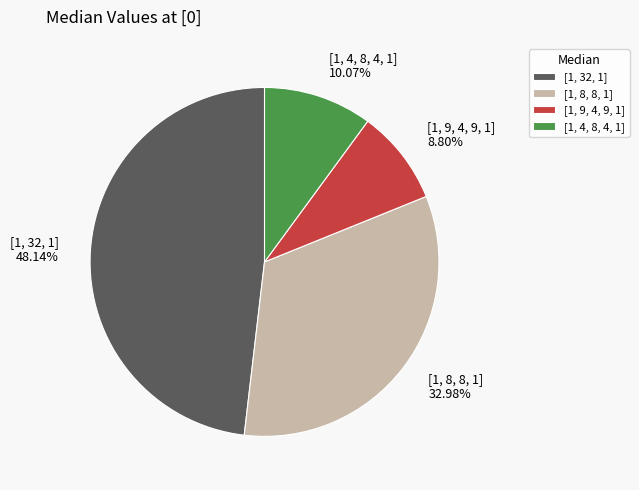

How many segments does this pie chart have?

4